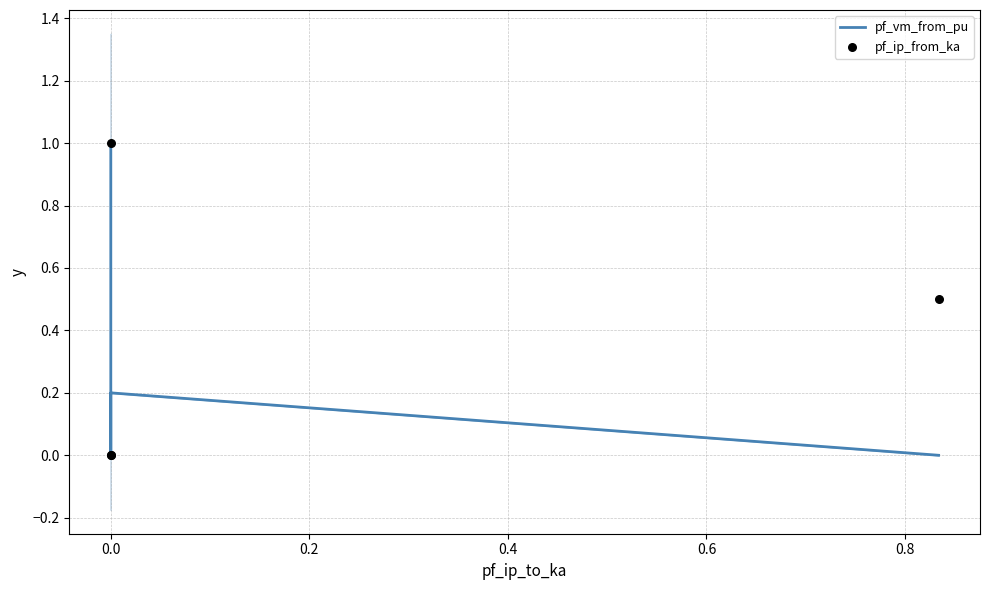

Which series has the largest total across all categories?

pf_ip_from_ka